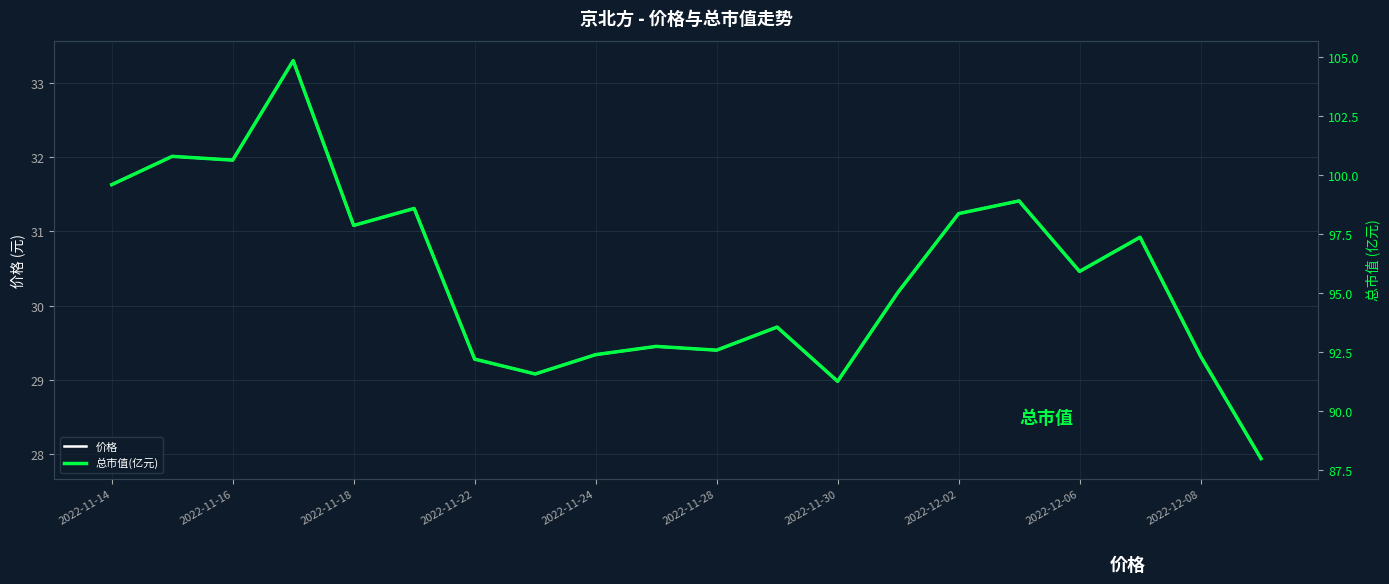

Is it true that 价格 equals 54.1 at 17?

False